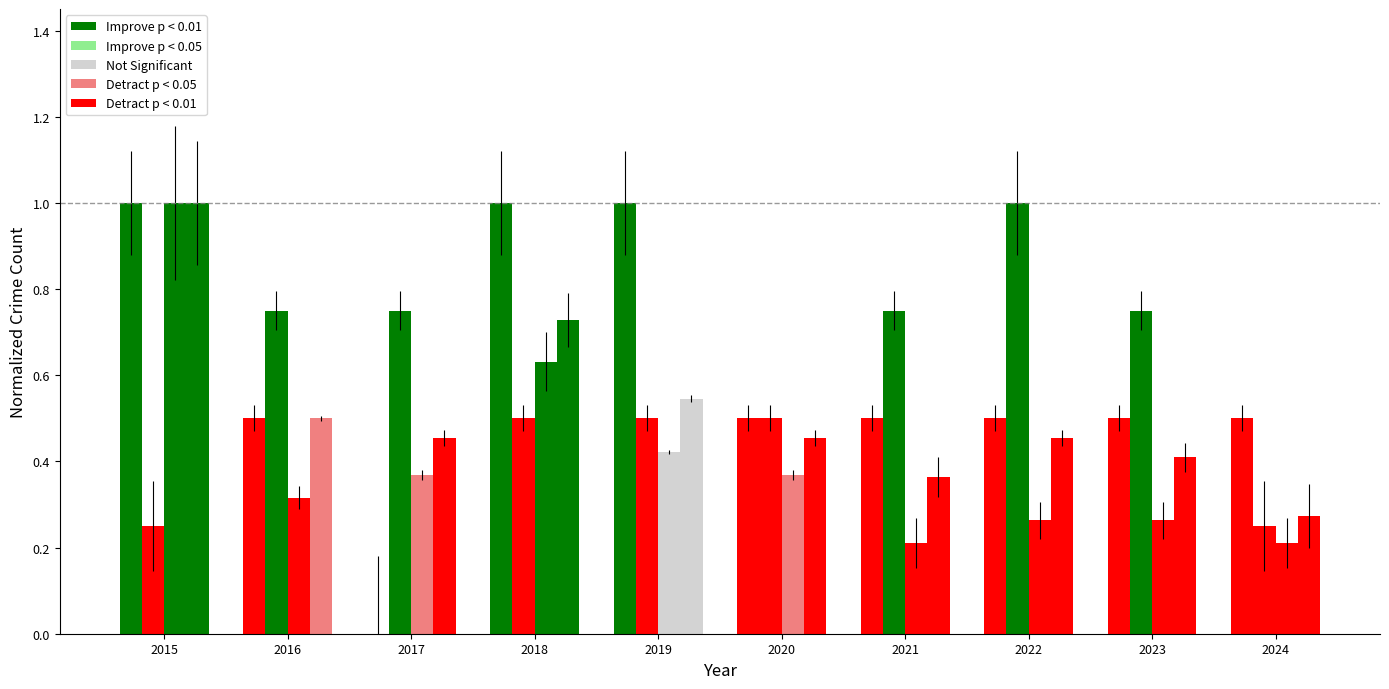

How many series are shown in this chart?

4